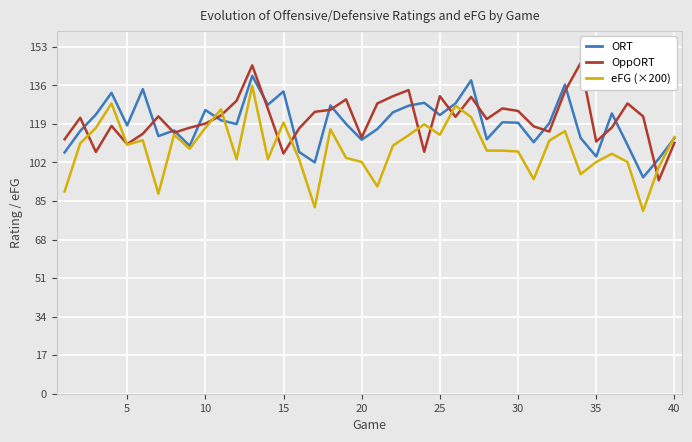

Rank the series by their average value, from lowest to highest.

eFG (×200), ORT, OppORT